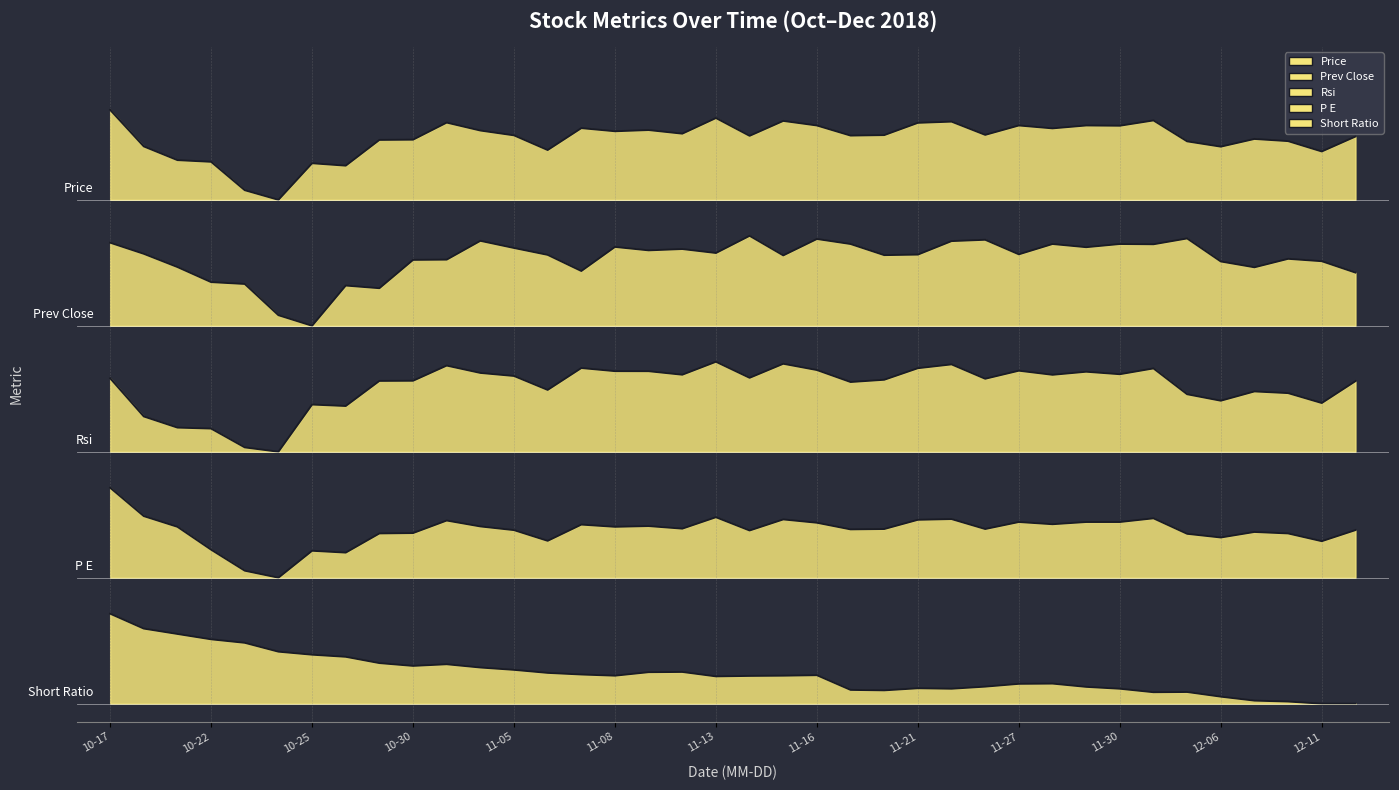

Between 2018-11-16 and 2018-11-26, which series saw the biggest shift?

short_ratio